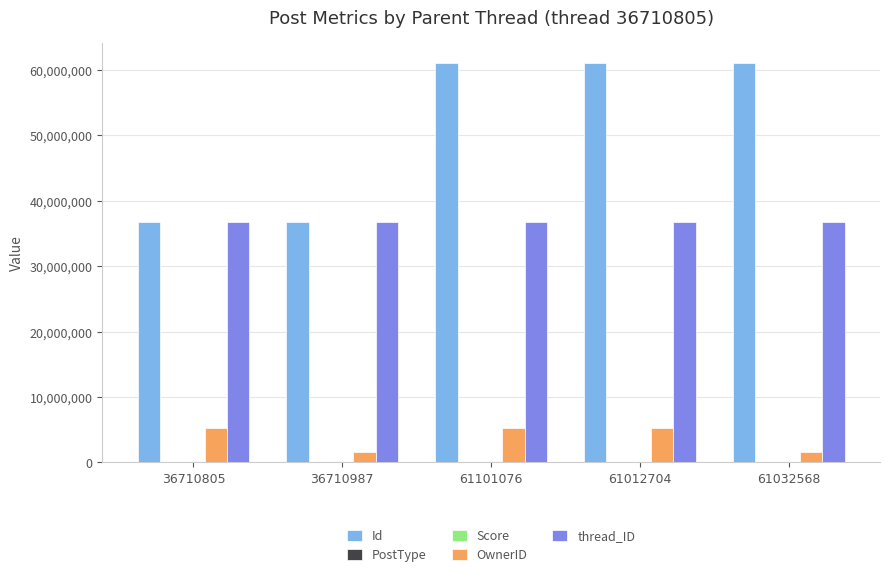

Is the value of OwnerID at 36710805 greater than the value of Id at 61101076?

No